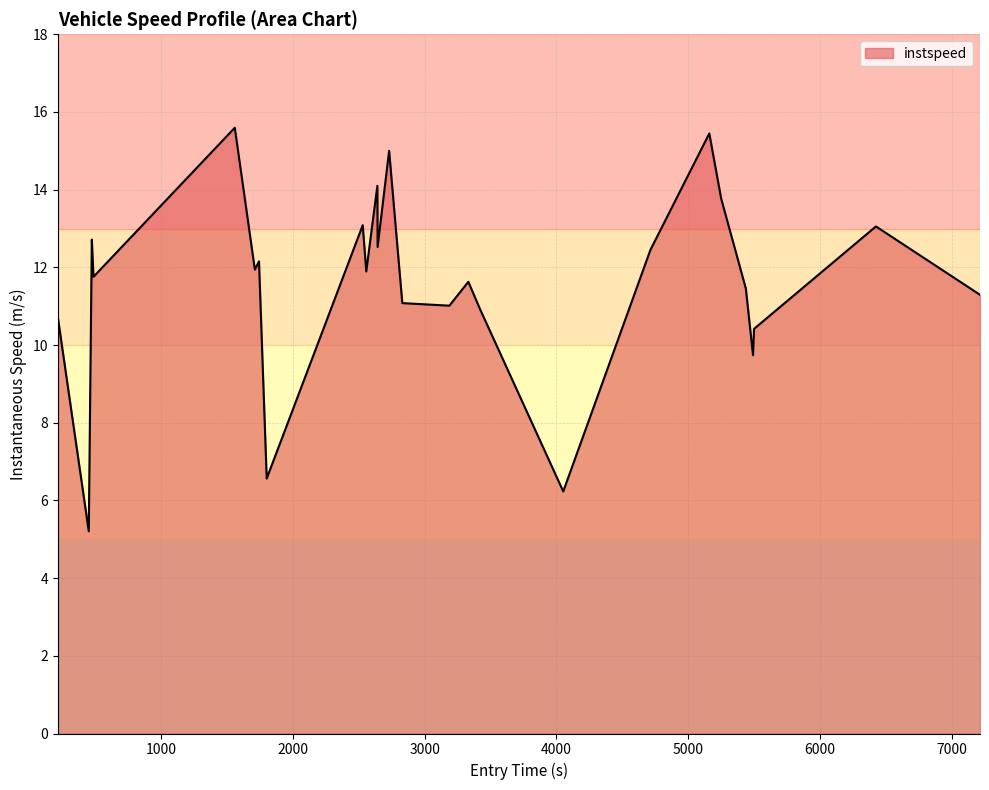

What is the difference between the maximum and minimum values?

10.4